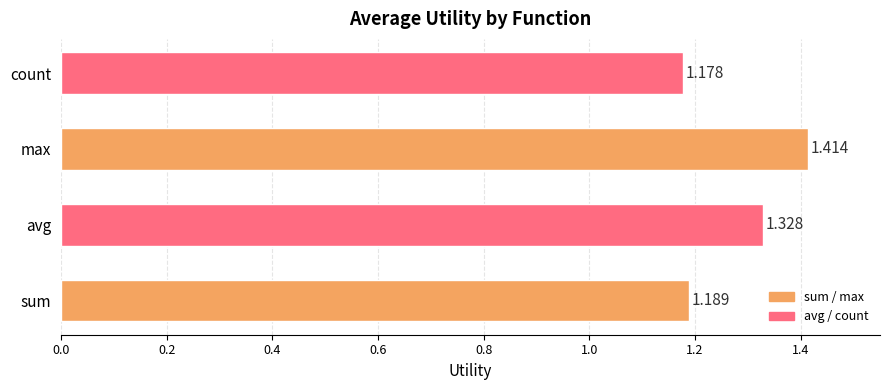

Between count and sum, which is larger?

sum